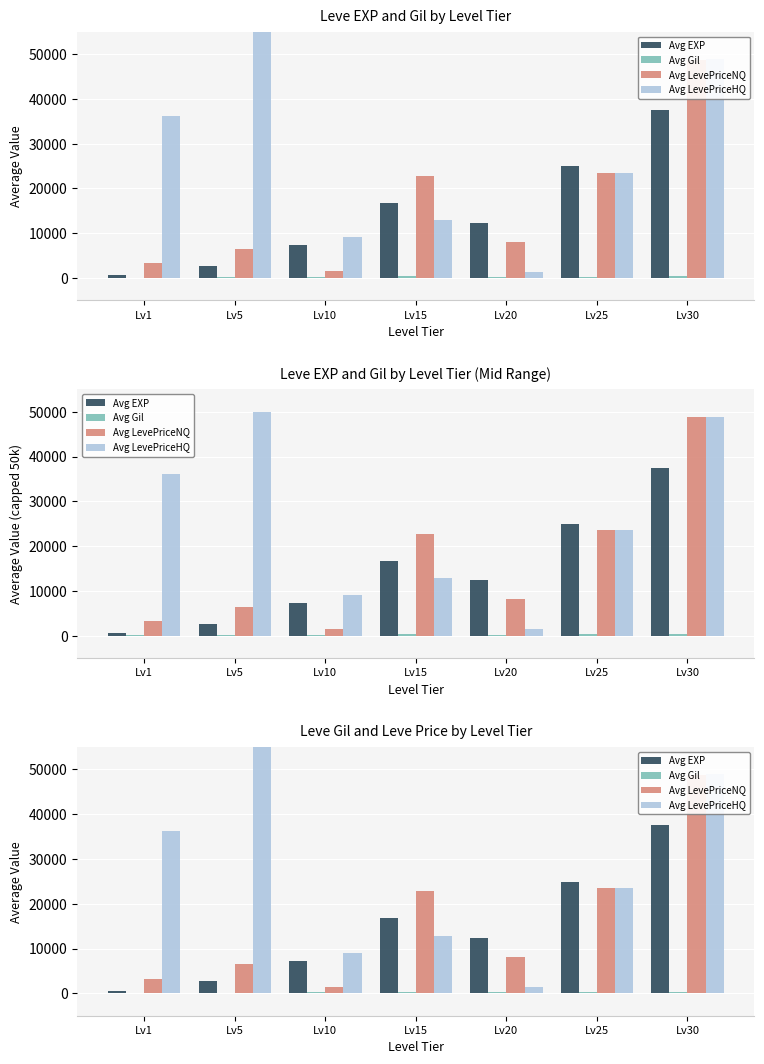

Count the number of categories in the chart.

7